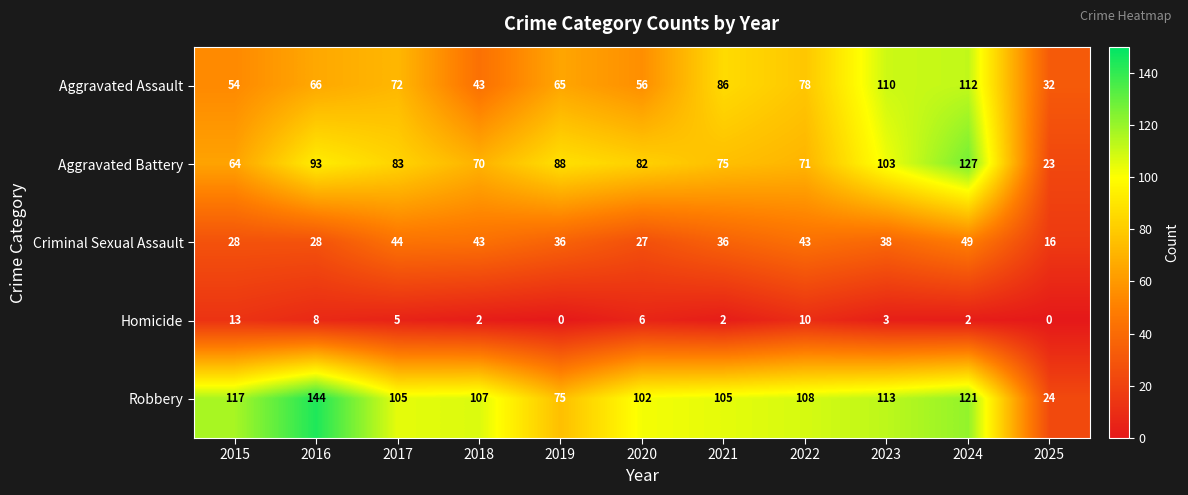

List the series in order of their peak value, lowest first.

Homicide, Criminal Sexual Assault, Aggravated Assault, Aggravated Battery, Robbery